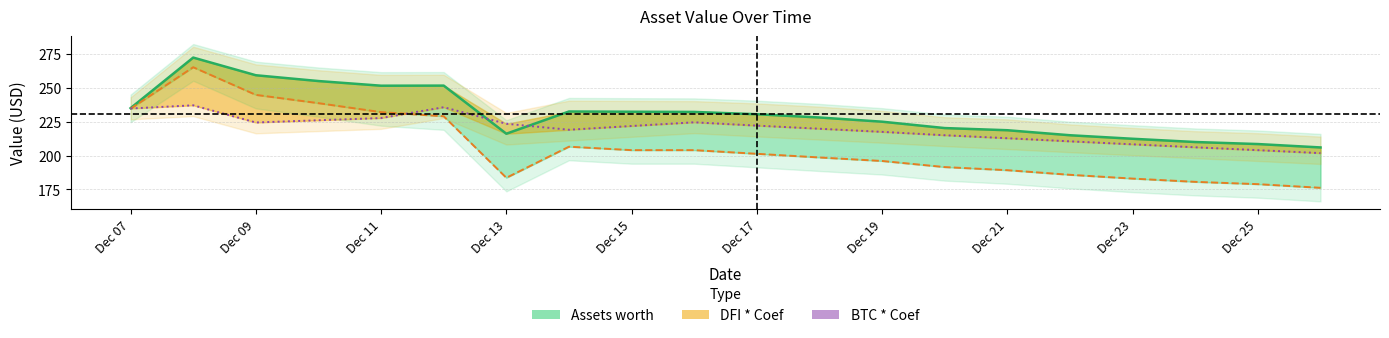

Is it true that DFI * Coef (line) equals 93.4 at Dec 13?

False